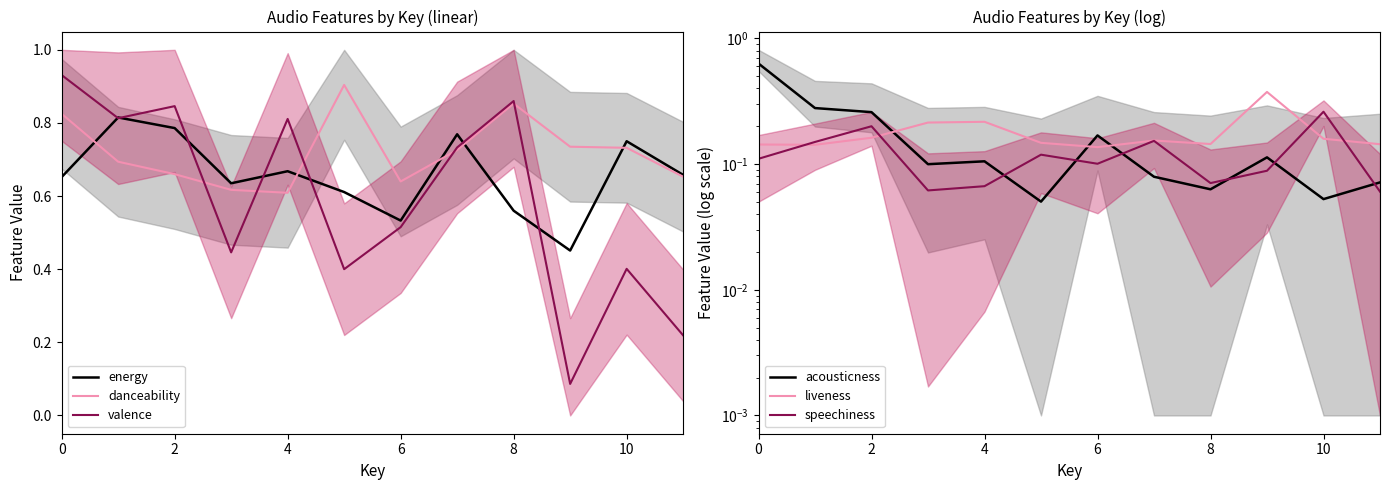

What is the smallest value displayed?

0.1